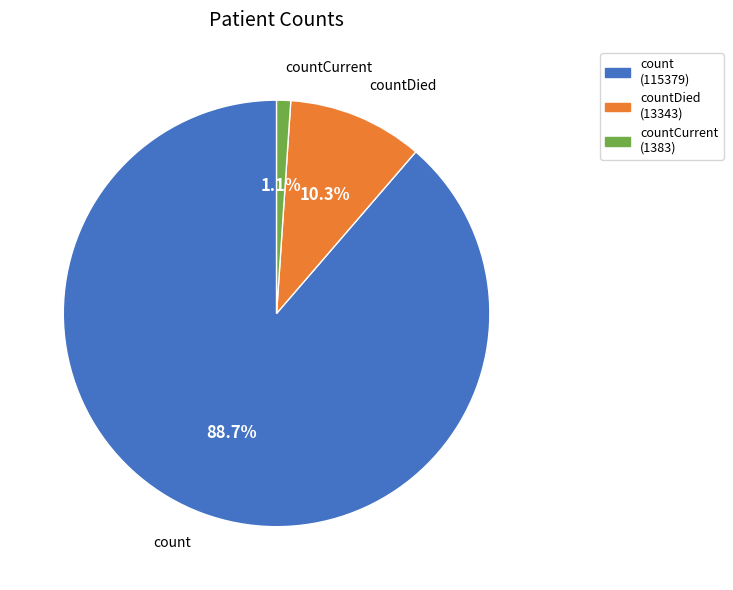

Which has a higher value, countDied (13343) or count (115379)?

count (115379)